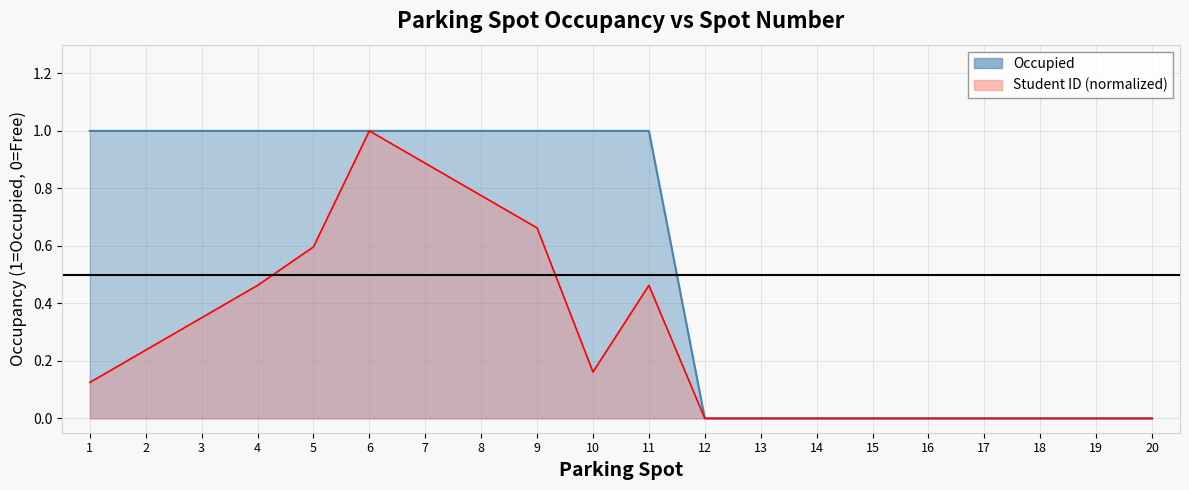

At which category does Student ID reach its first local valley?

10